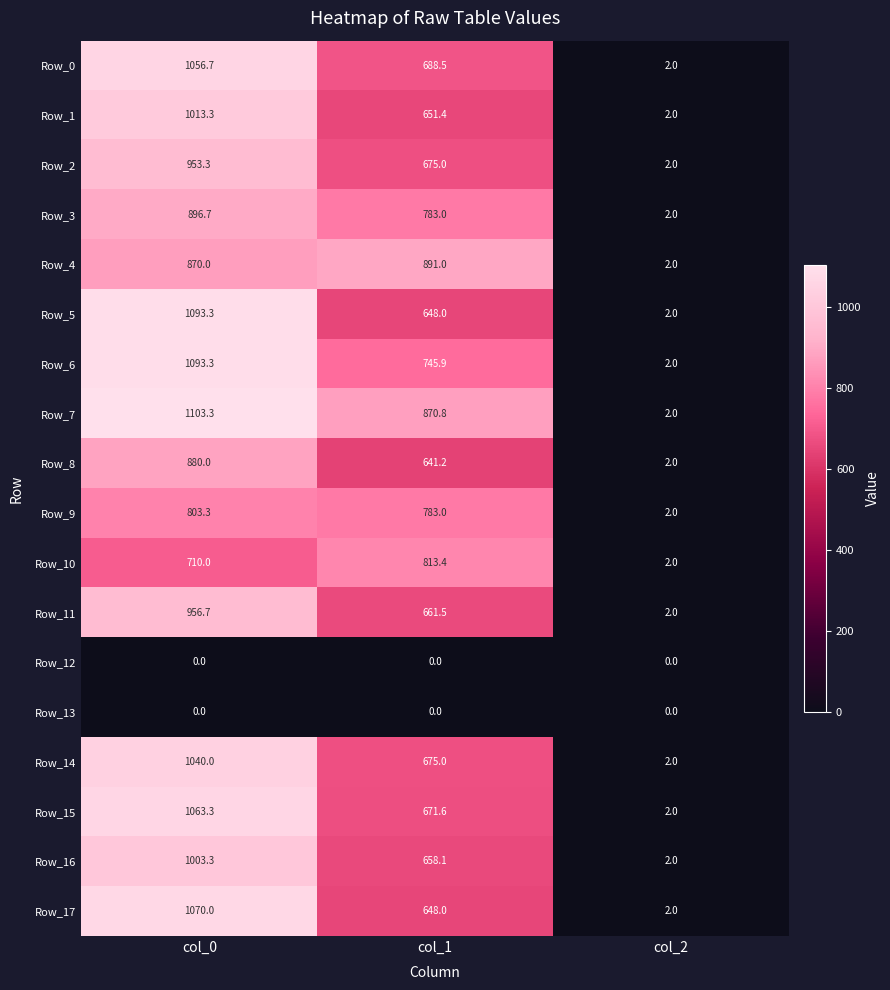

What is the lowest value of the Row_3 series?

2.0